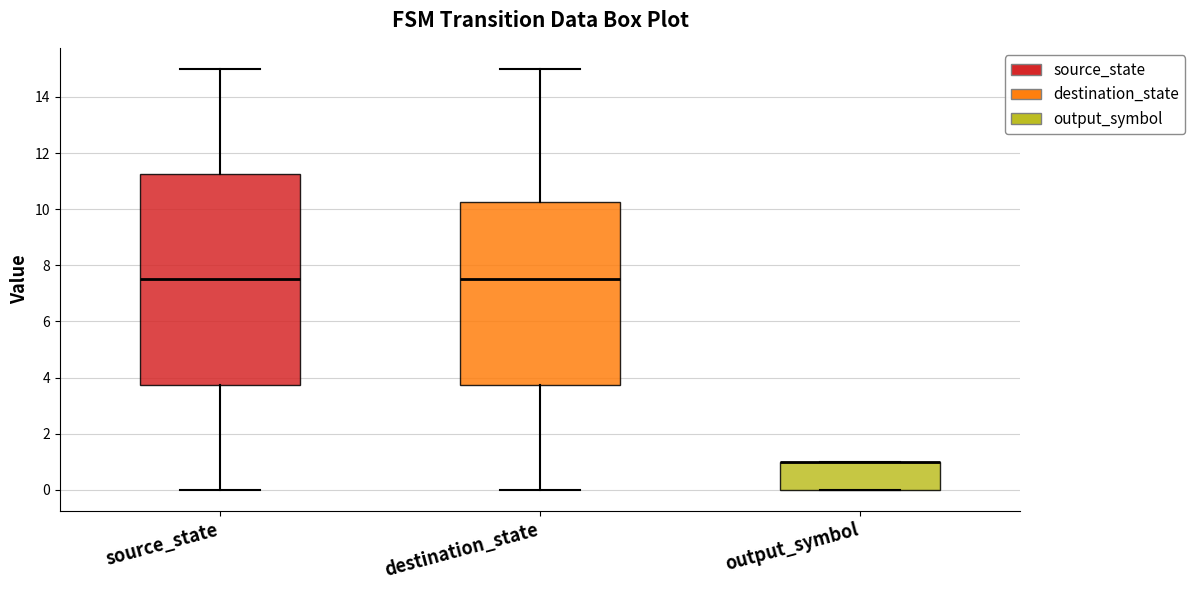

Comparing the boxes themselves (not the whiskers), which one is the tallest?

source_state